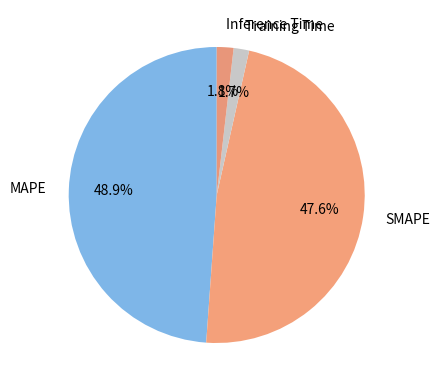

Combined, do Training Time and MAPE account for over 50%?

Yes